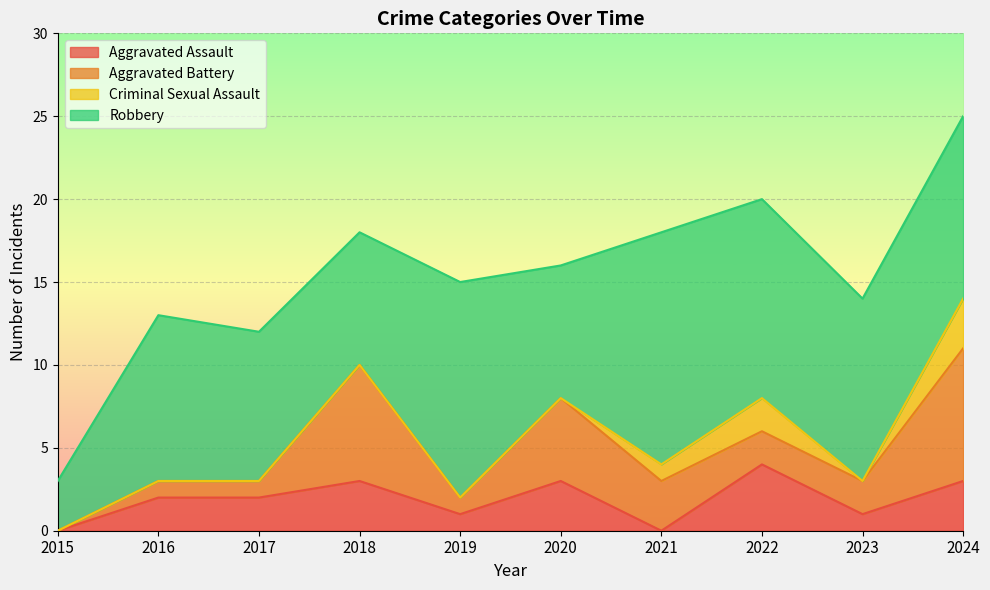

Count the Criminal Sexual Assault values in the range 0 to 1.

8